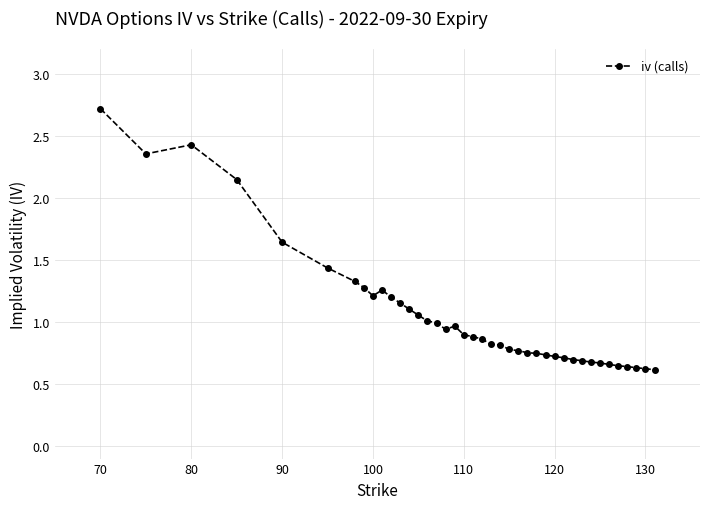

What is the maximum value shown in the chart?

2.7